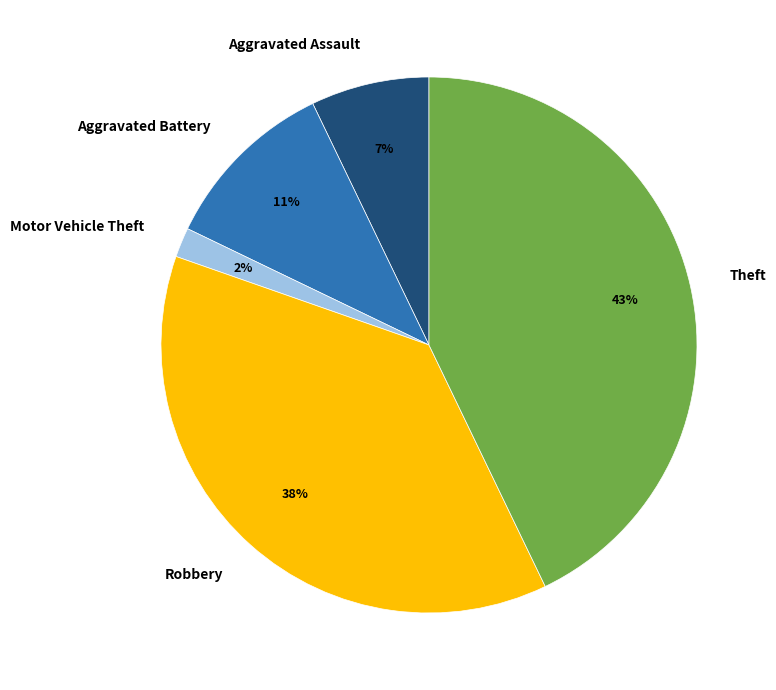

How many slices are in this pie chart?

5